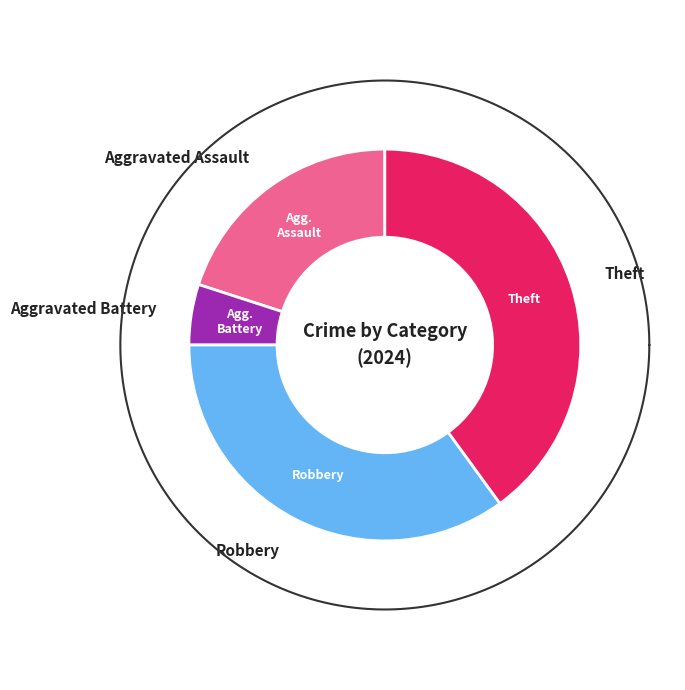

To the nearest percent, what is the difference between the Aggravated Assault and Robbery slice percentages?

15%